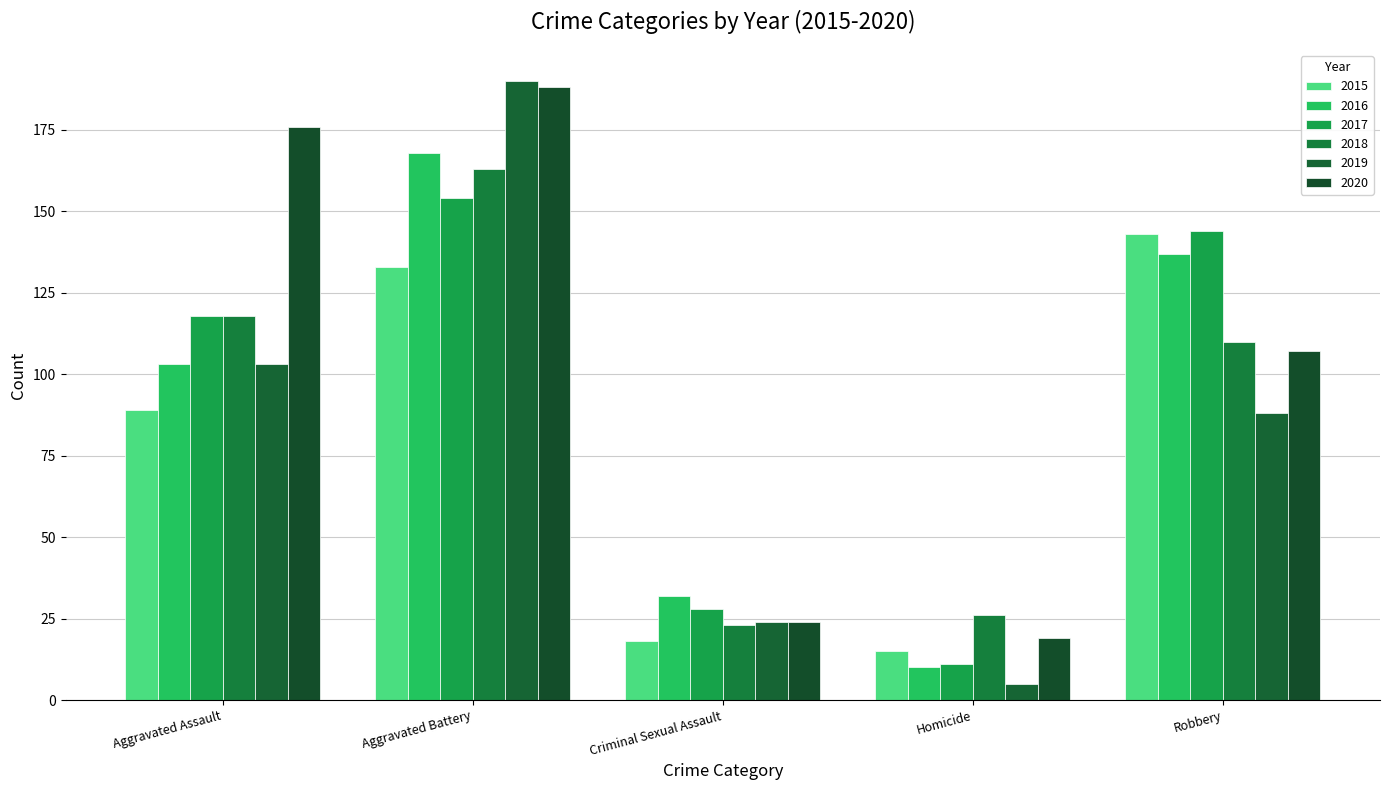

How many data points does each series have?

5